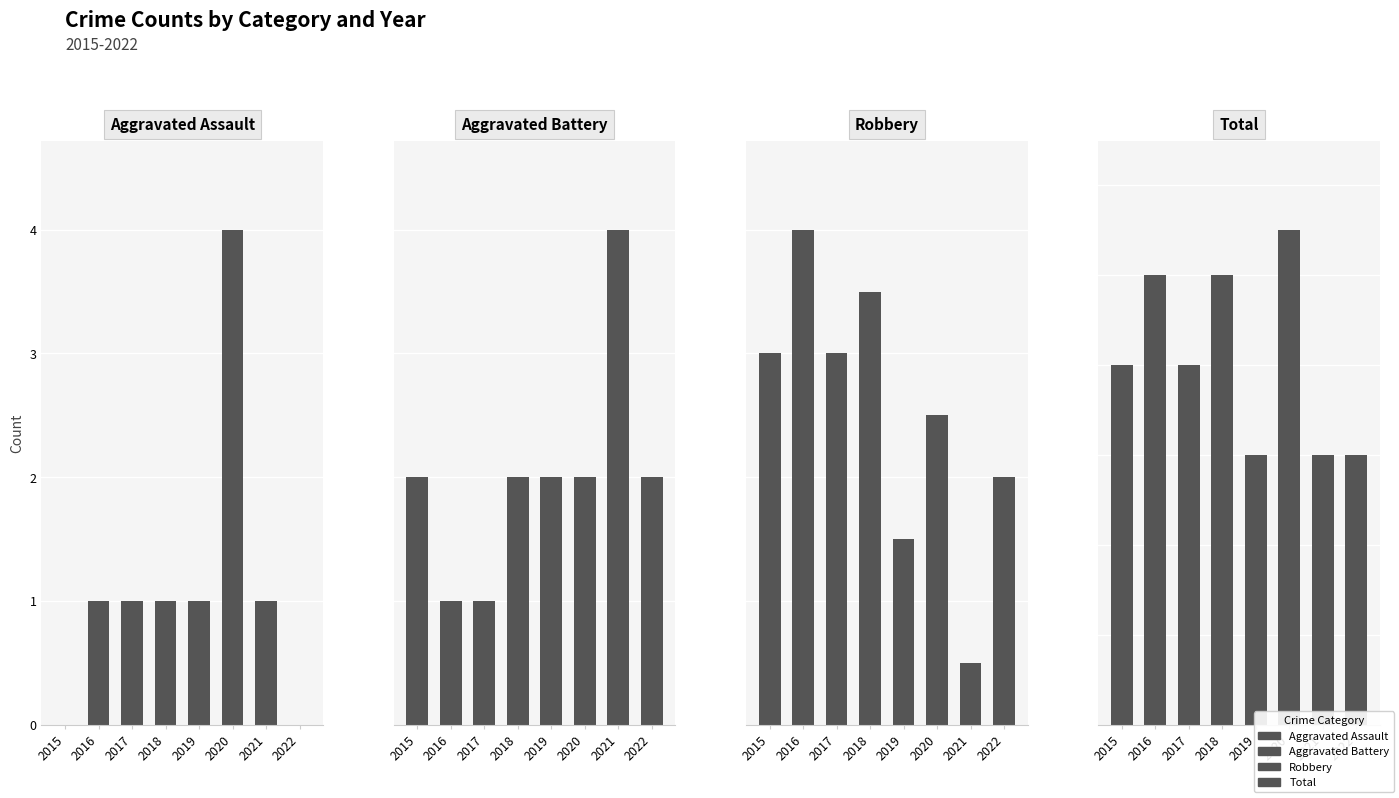

What is the lowest value of the Robbery series?

1